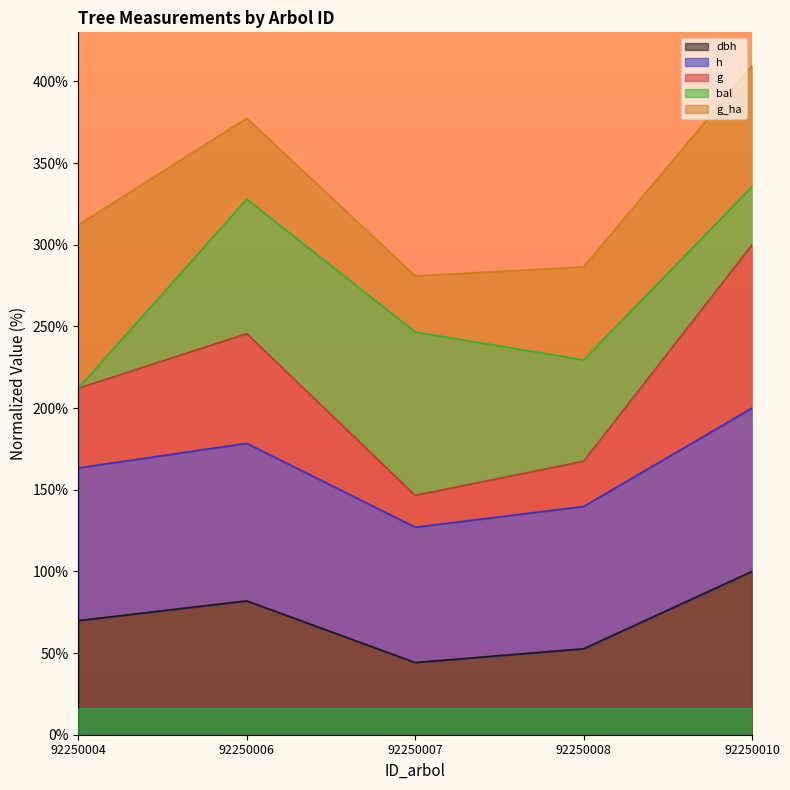

At which label is dbh closest to 72?

92250004